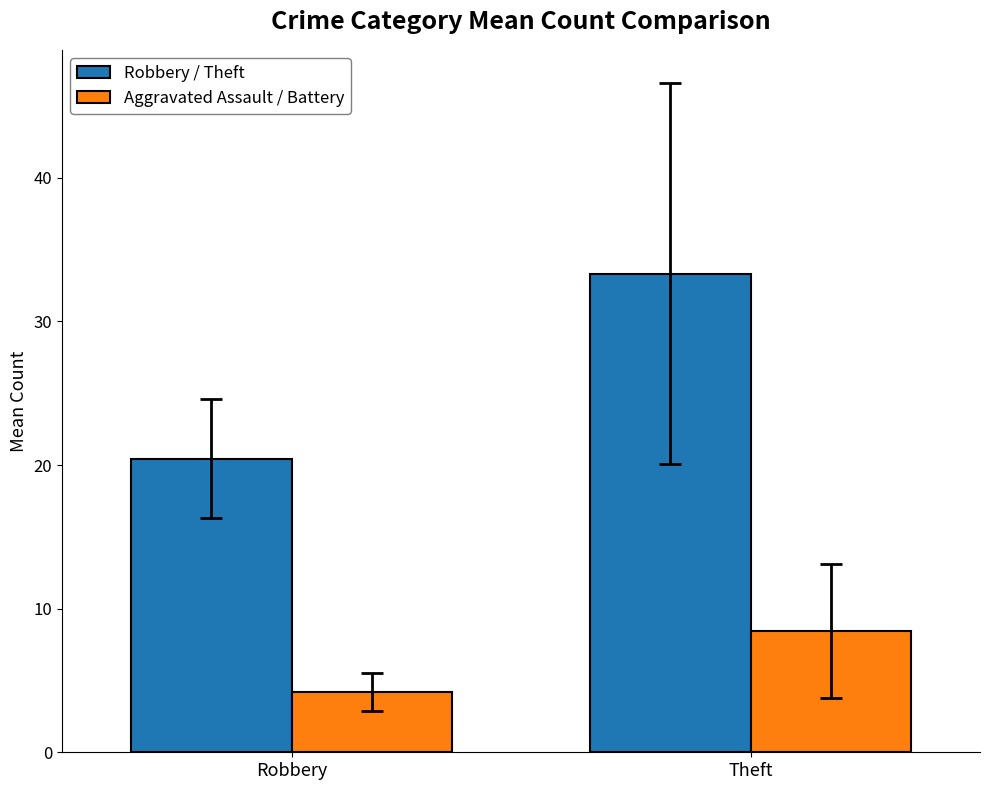

Count the number of categories in the chart.

2